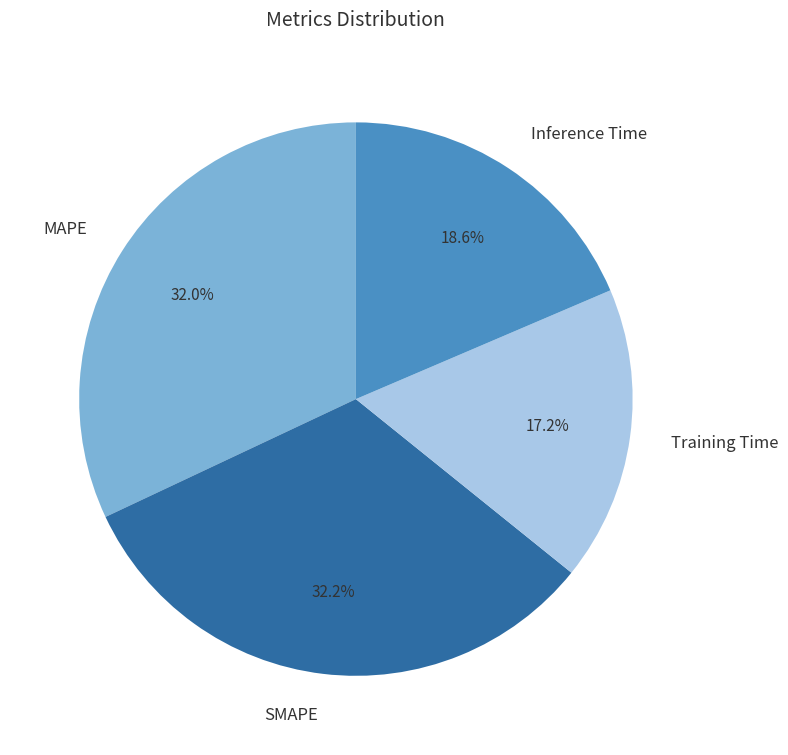

Which category has the smallest portion of the pie?

Training Time